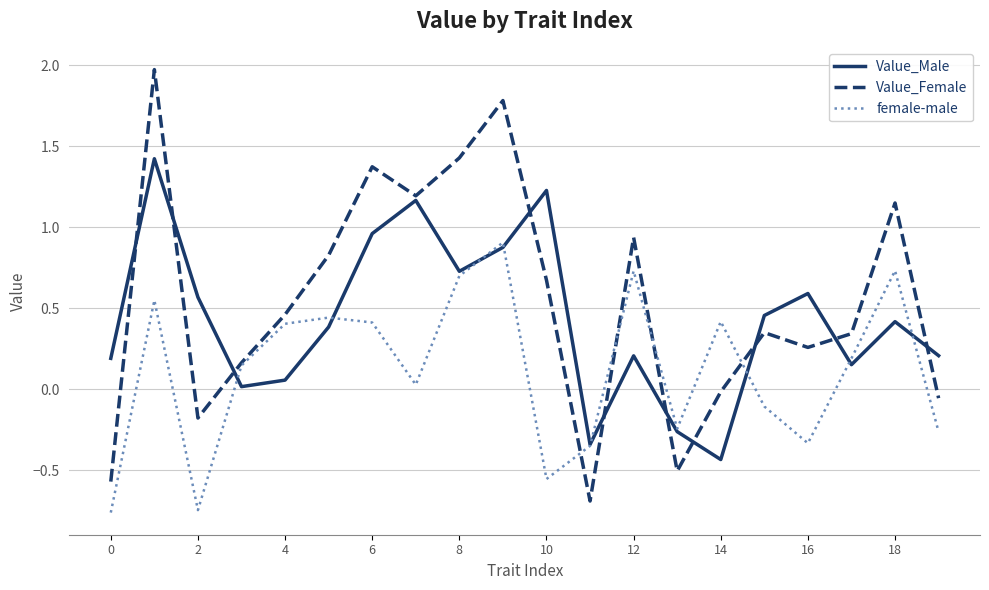

Does the chart display data point markers on the line(s)?

No